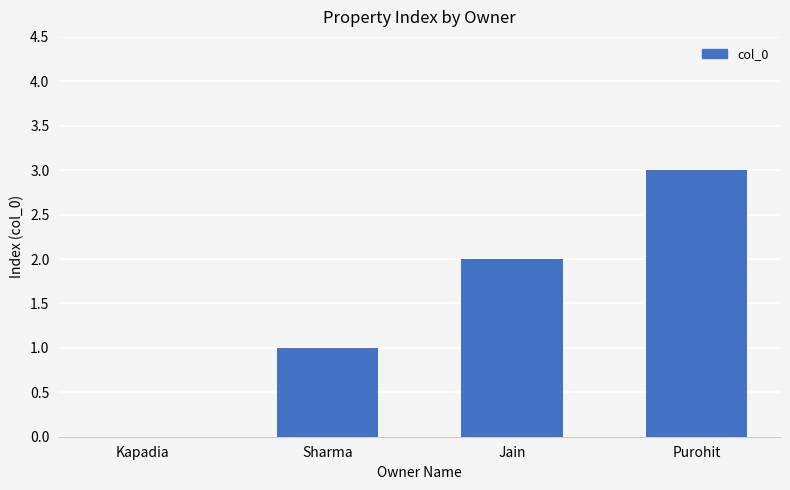

What is the approximate value at Purohit?

3